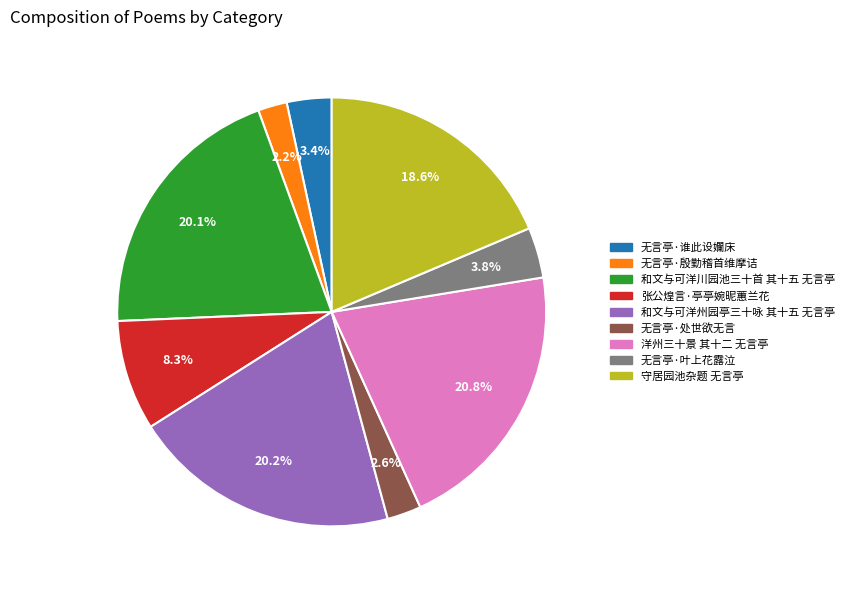

How many slices are in this pie chart?

9